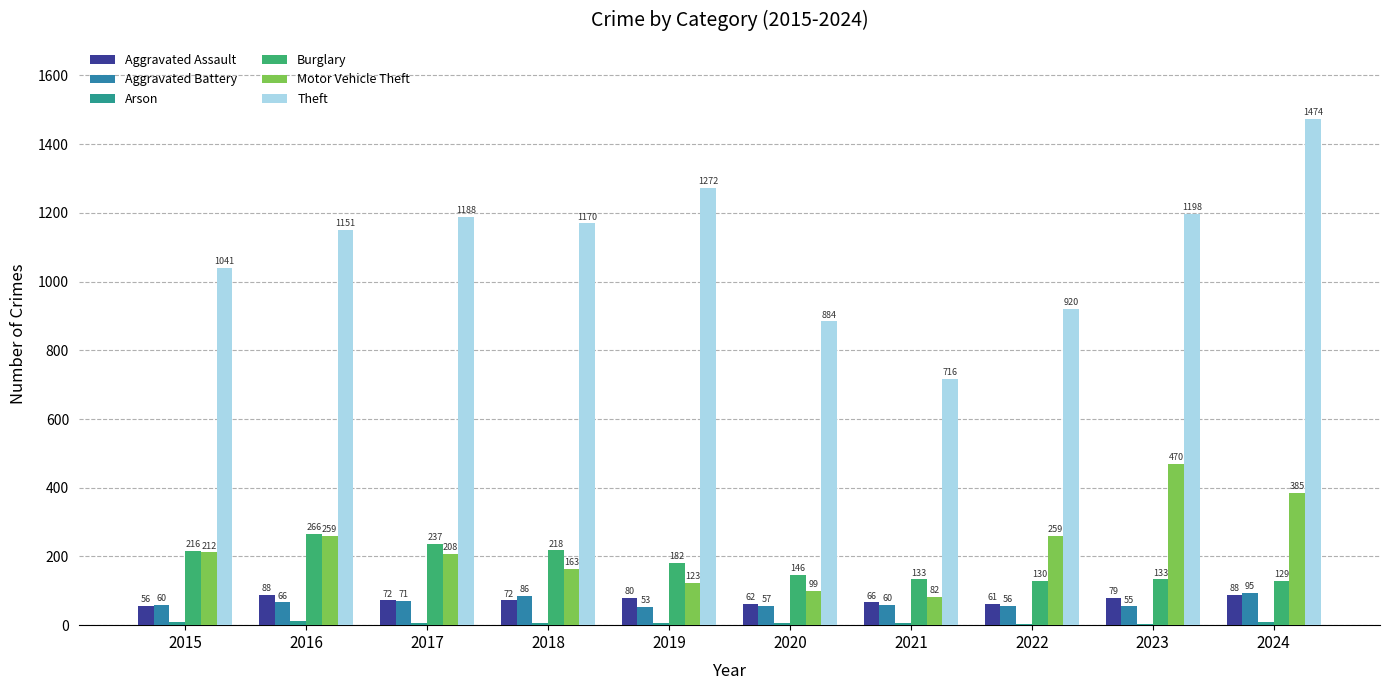

How many groups of bars are there?

10